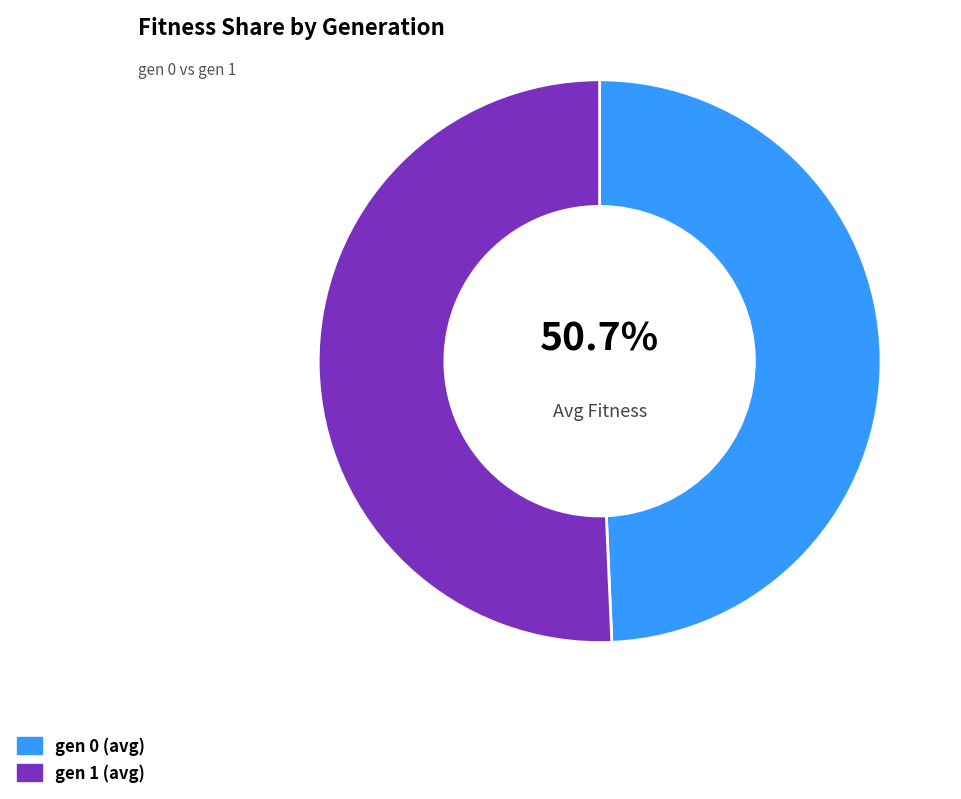

To the nearest percent, what portion does gen 1 (avg) represent?

51%